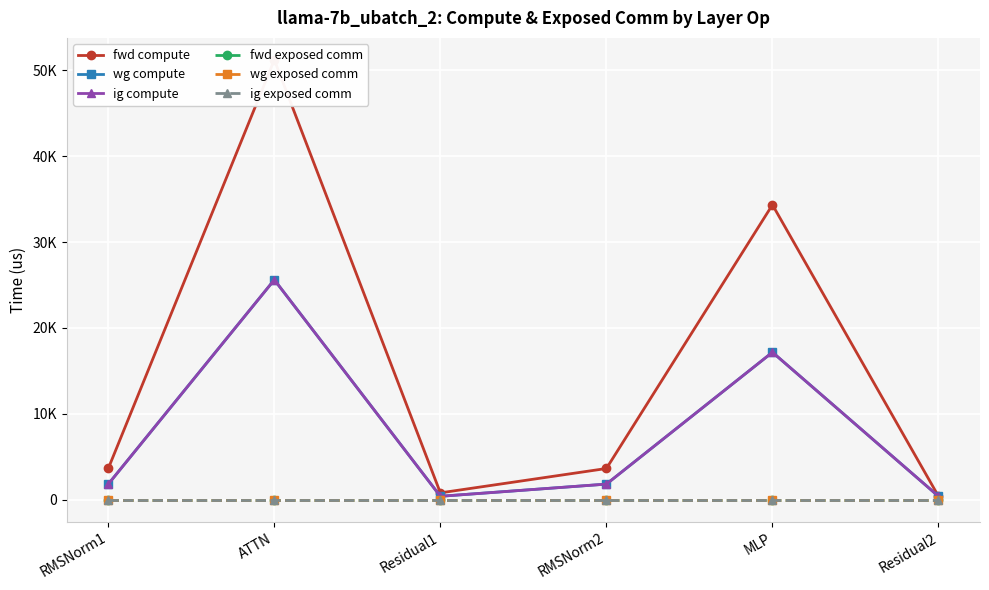

What is the label of the 1st point from the right?

Residual2